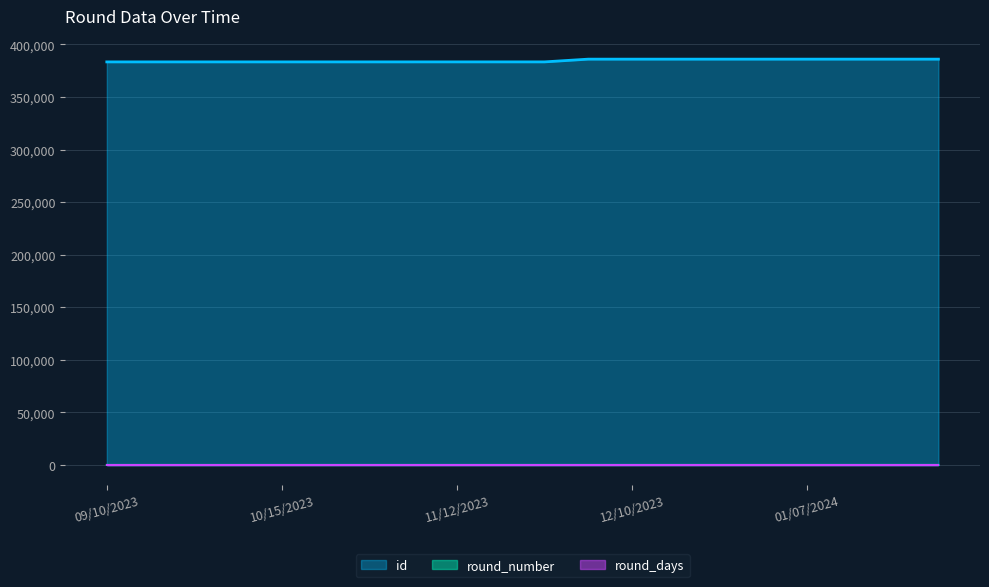

At which category does the chart reach its peak across all series?

01/28/2024